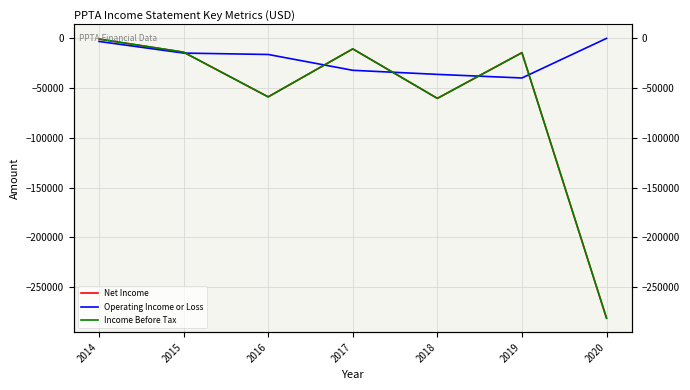

True or false: Operating Income or Loss and Net Income cross at least once.

True